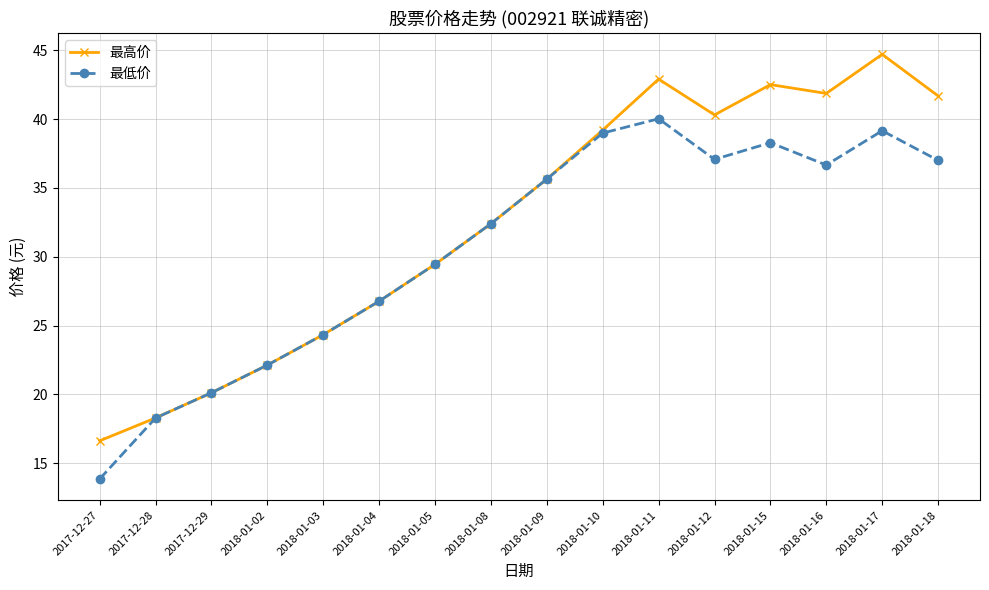

What is the approximate value of 最低价 at 2017-12-29?

20.1